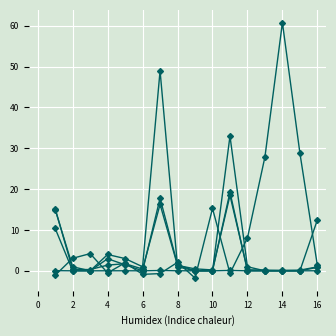

Count the number of categories in the chart.

16